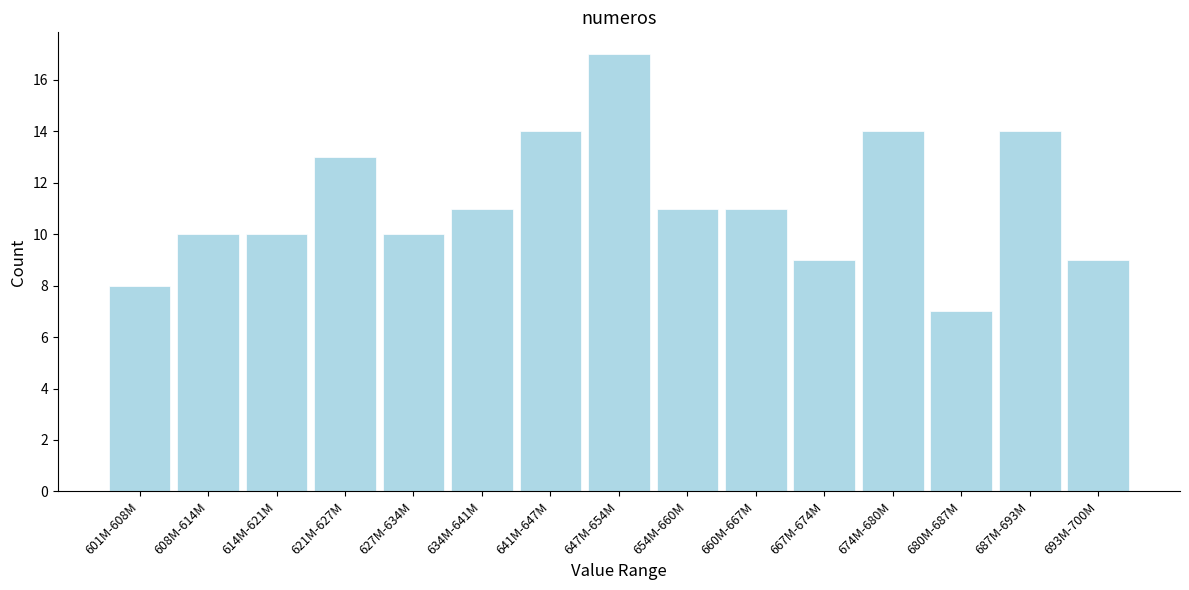

Reading right to left, transcribe all the data shown in this chart.

693M-700M=9	687M-693M=14	680M-687M=7	674M-680M=14	667M-674M=9	660M-667M=11	654M-660M=11	647M-654M=17	641M-647M=14	634M-641M=11	627M-634M=10	621M-627M=13	614M-621M=10	608M-614M=10	601M-608M=8